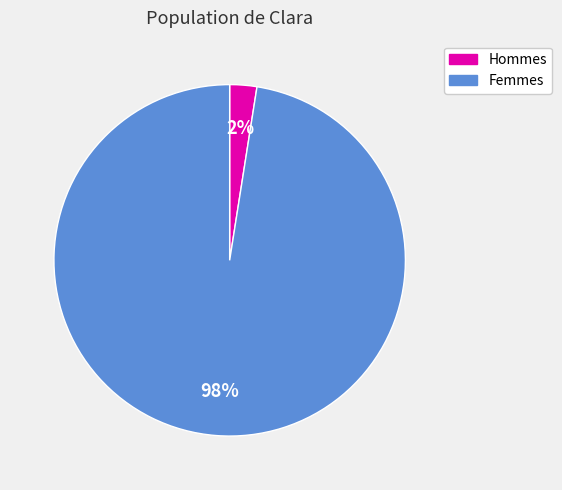

Is there any slice that represents more than half of the pie?

Yes